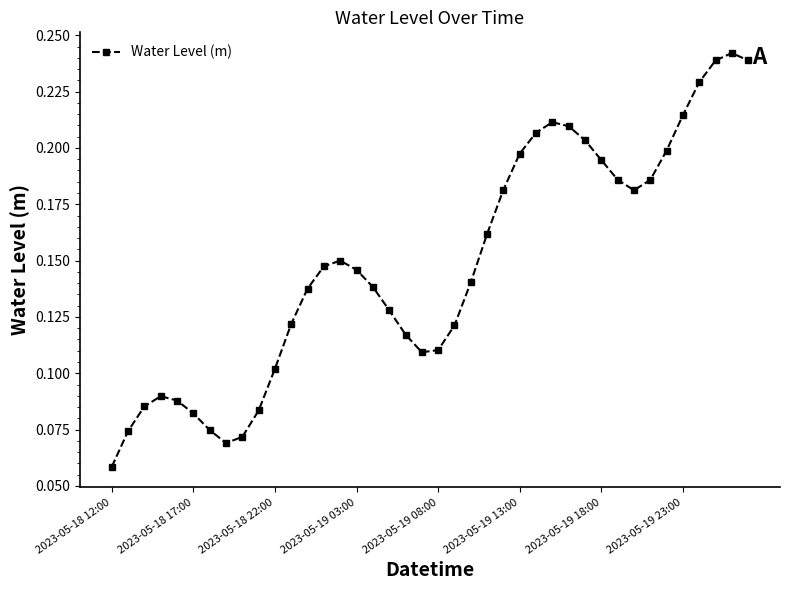

Count the values in the range 0 to 1.

40